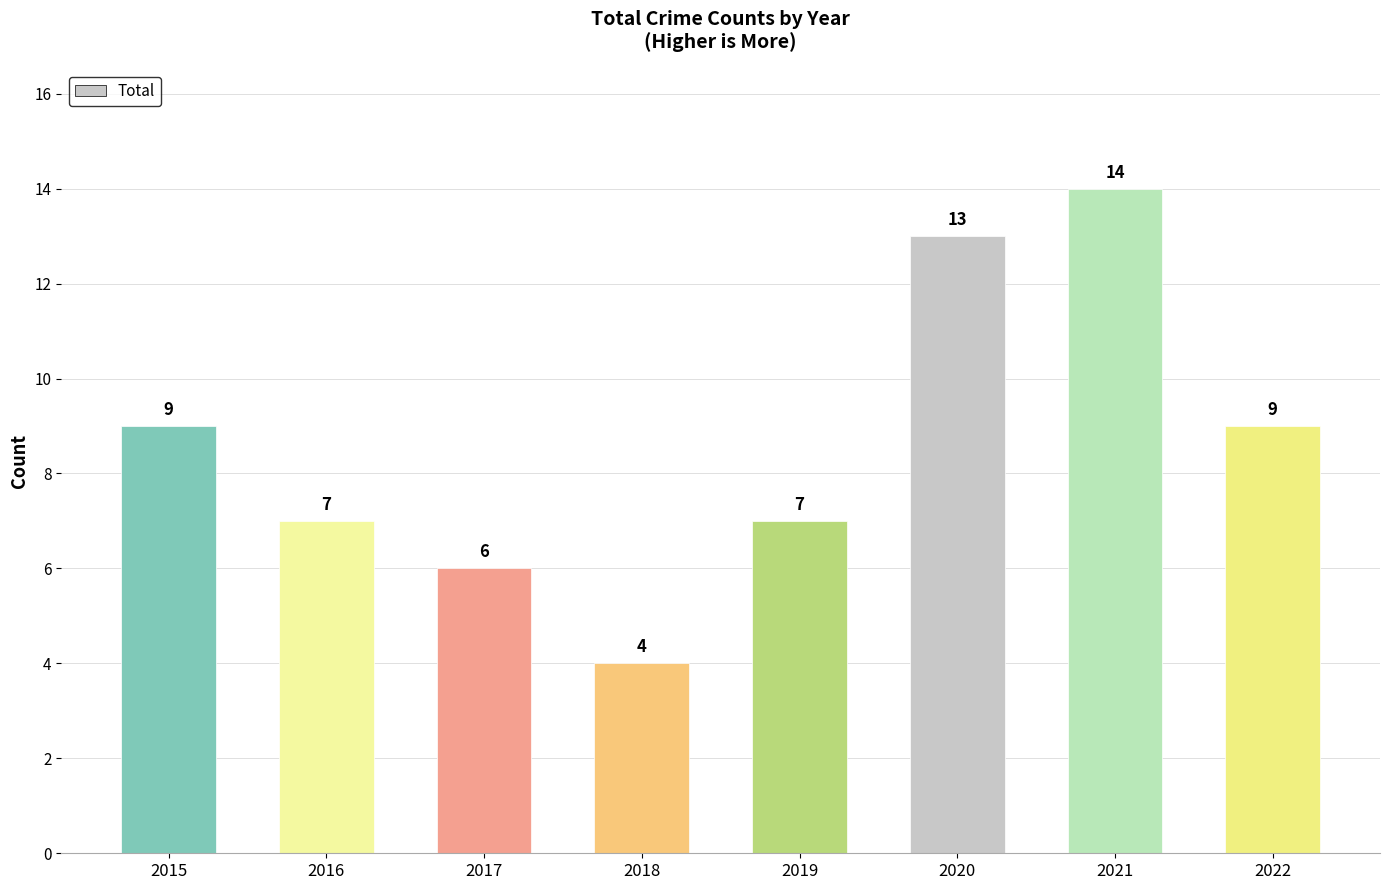

What value does the data have at 2016?

7